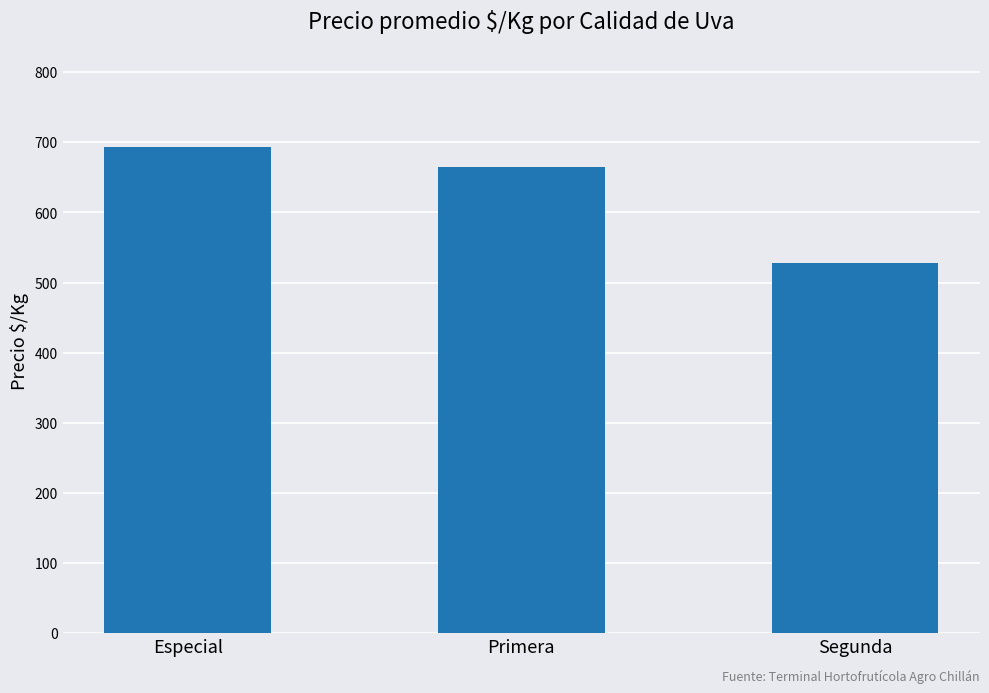

How many data points does each series have?

3